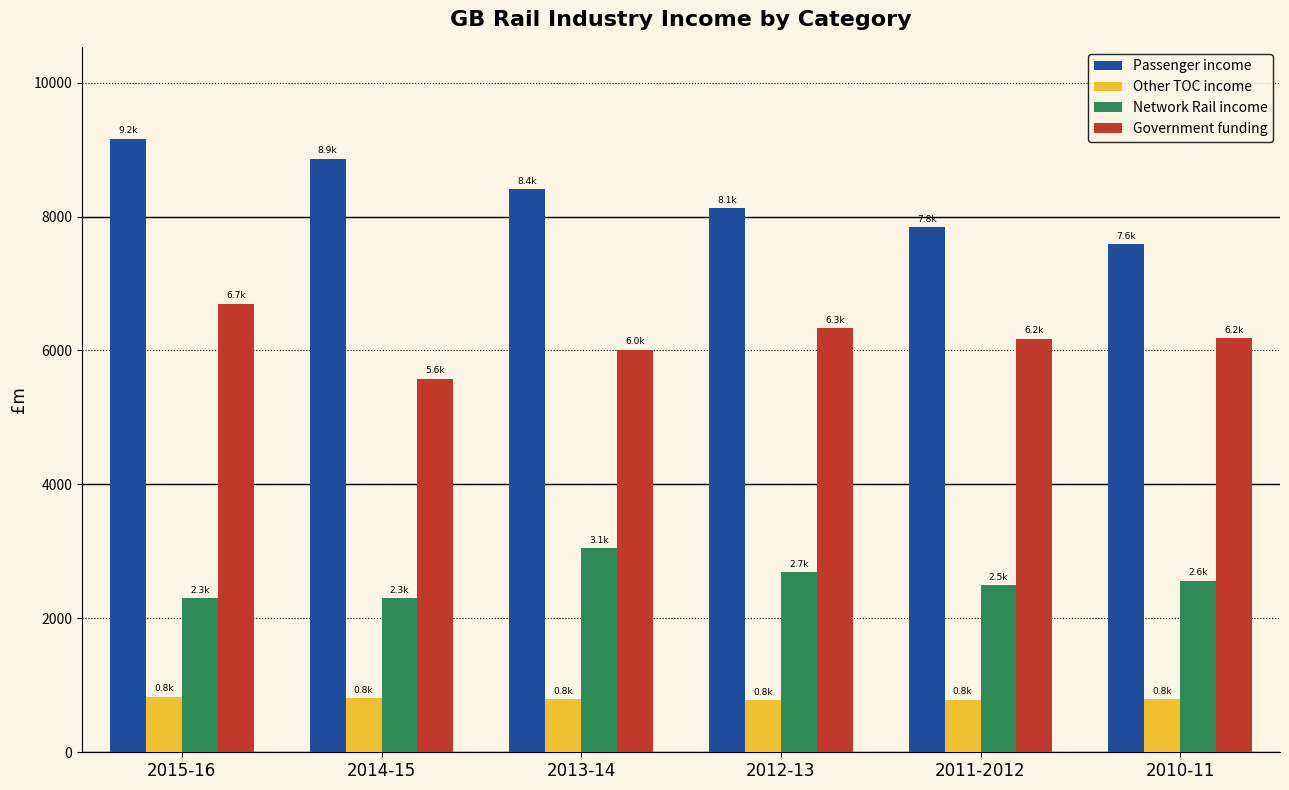

True or false: Government funding has a value of 6696.7 at 2015-16.

True